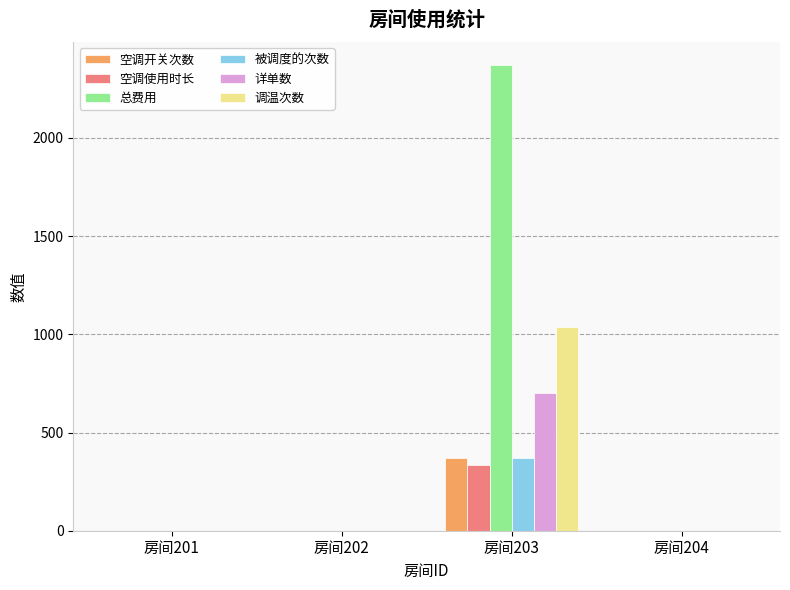

Is it true that 详单数 equals -289.6 at 房间204?

False